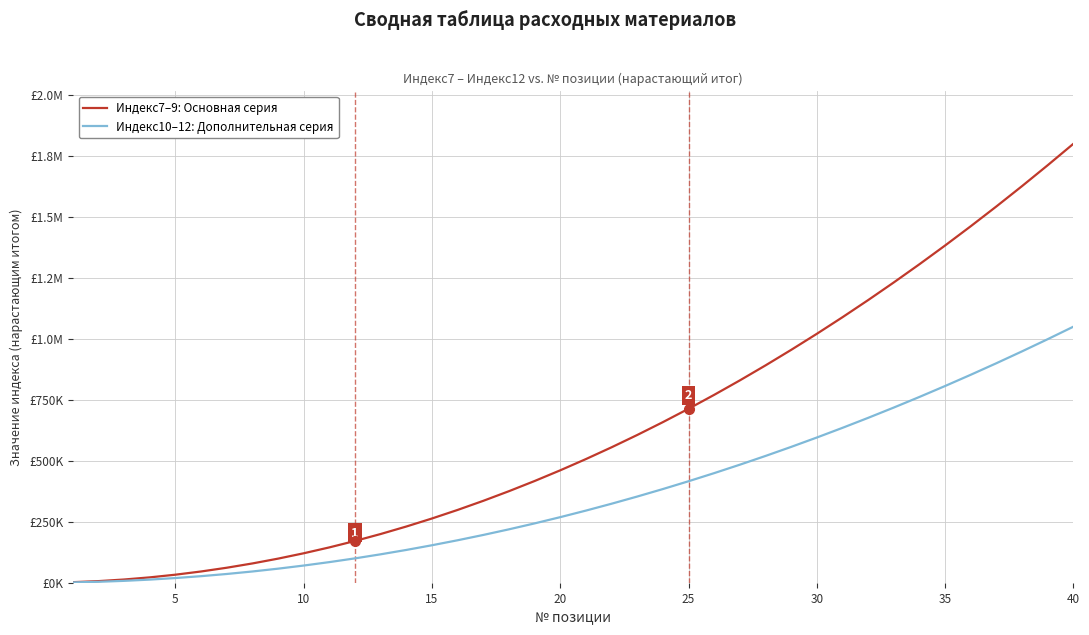

What are all the series names shown in the legend?

Индекс7–9: Основная серия, Индекс10–12: Дополнительная серия